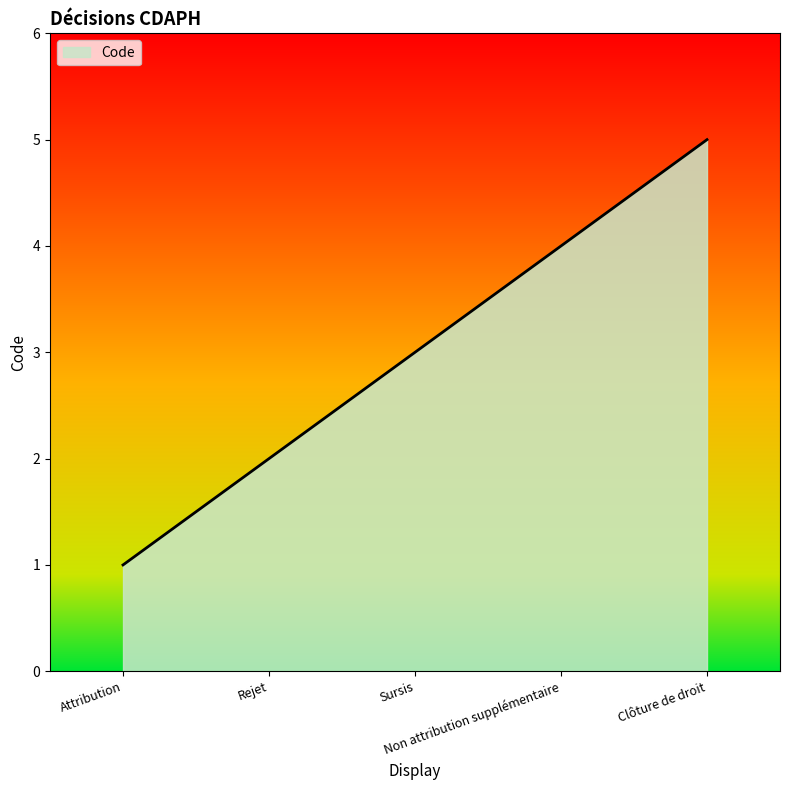

Where is the data nearest to the value 3?

Sursis